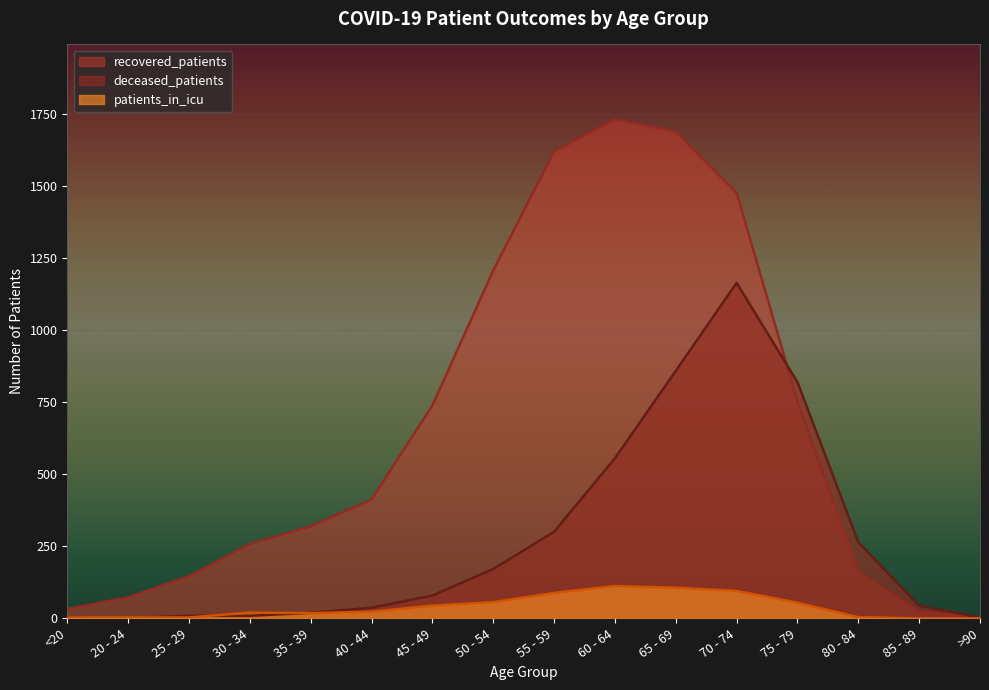

Where is the first local maximum for deceased_patients?

70 - 74